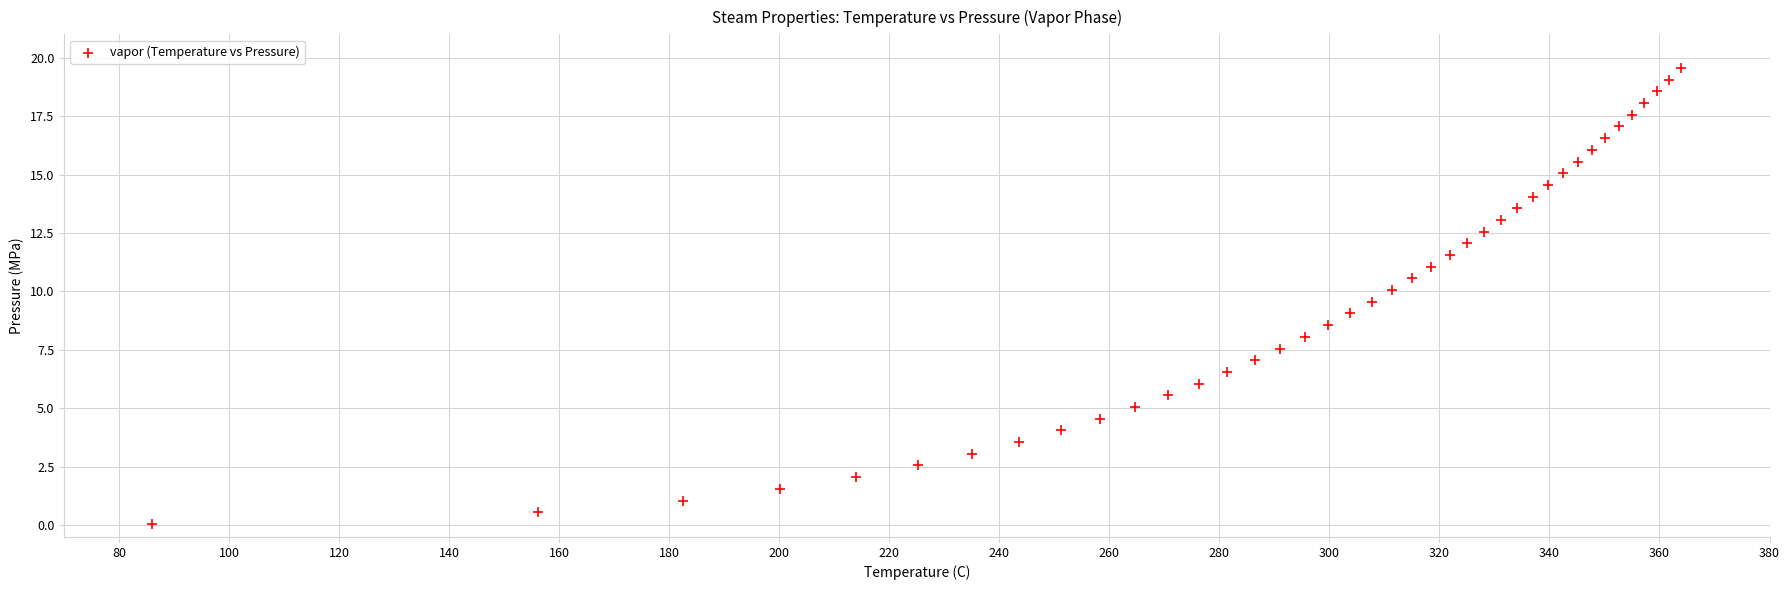

What is the range of X values (max minus min)?

278.0